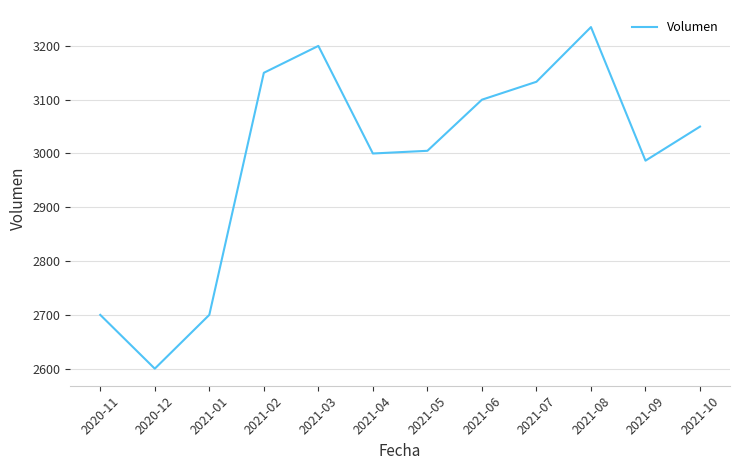

What is the approximate value at 2021-04?

3000.0